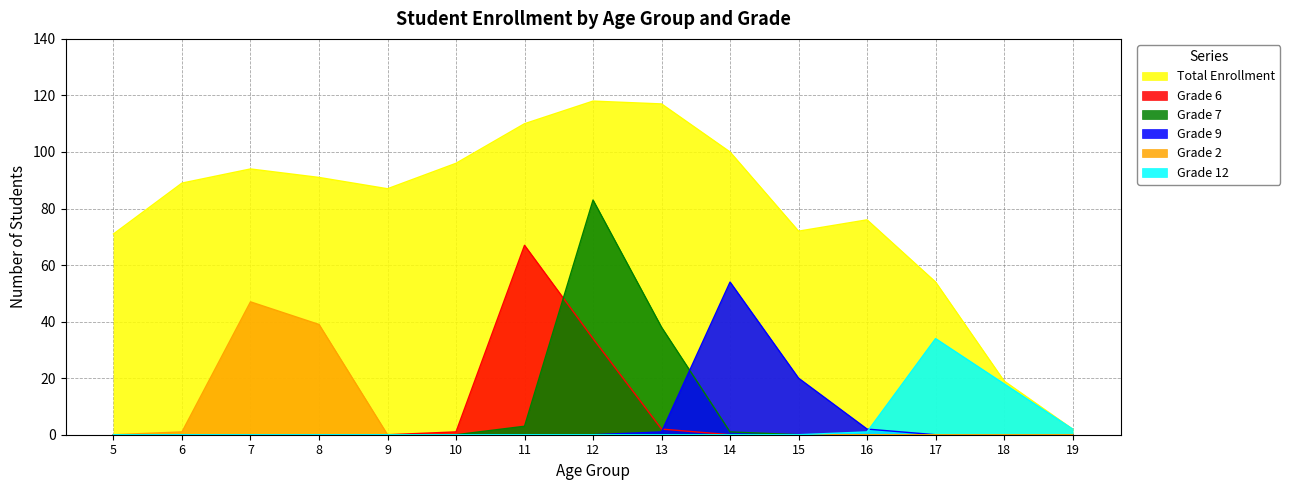

Reading right to left, transcribe all the data shown in this chart.

Total Enrollment: 19=2	18=19	17=54	16=76	15=72	14=100	13=117	12=118	11=110	10=96	9=87	8=91	7=94	6=89	5=71
Grade 6: 19=0	18=0	17=0	16=0	15=0	14=0	13=2	12=34	11=67	10=1	9=0	8=0	7=0	6=0	5=0
Grade 7: 19=0	18=0	17=0	16=0	15=0	14=1	13=38	12=83	11=3	10=0	9=0	8=0	7=0	6=0	5=0
Grade 9: 19=0	18=0	17=0	16=2	15=20	14=54	13=1	12=0	11=0	10=0	9=0	8=0	7=0	6=0	5=0
Grade 12: 19=2	18=18	17=34	16=1	15=0	14=0	13=0	12=0	11=0	10=0	9=0	8=0	7=0	6=0	5=0
Grade 2: 19=0	18=0	17=0	16=0	15=0	14=0	13=0	12=0	11=0	10=0	9=0	8=39	7=47	6=1	5=0